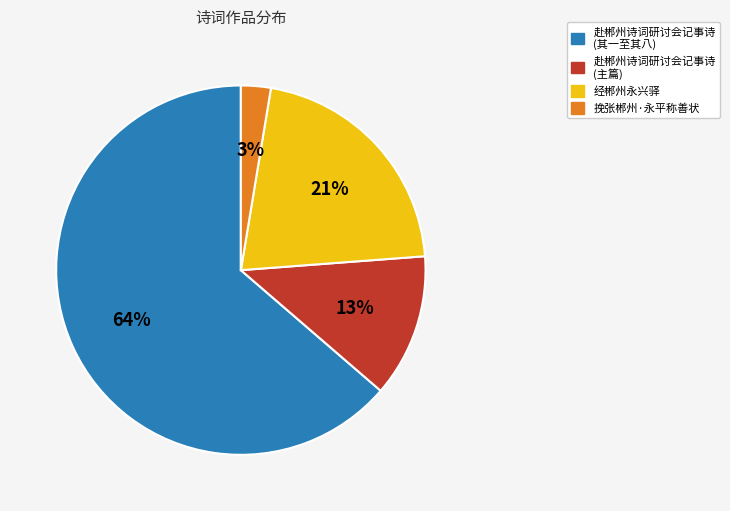

Is there a majority slice in this chart?

Yes